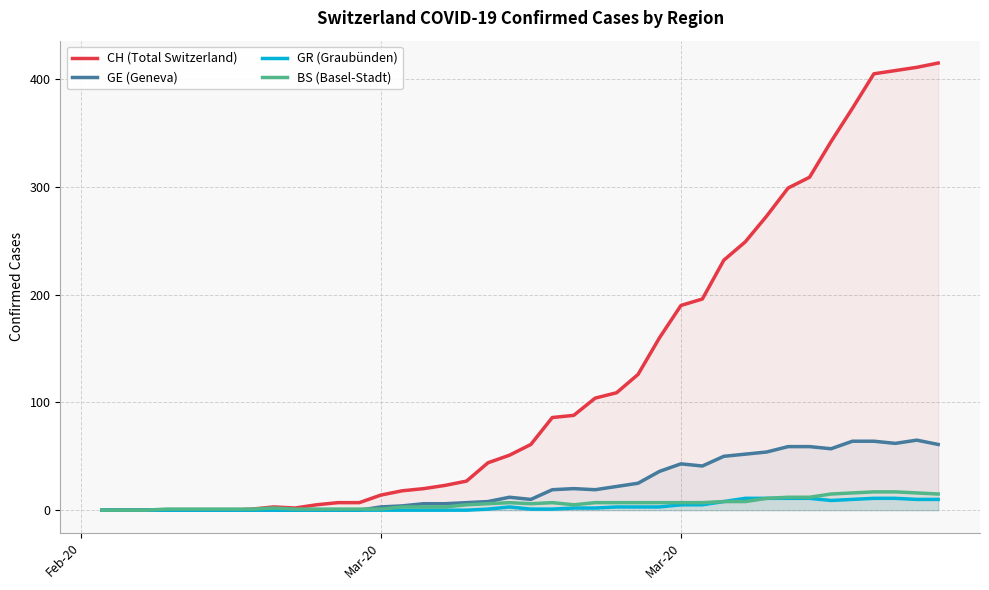

Which series has the largest total across all categories?

CH (Total Switzerland)